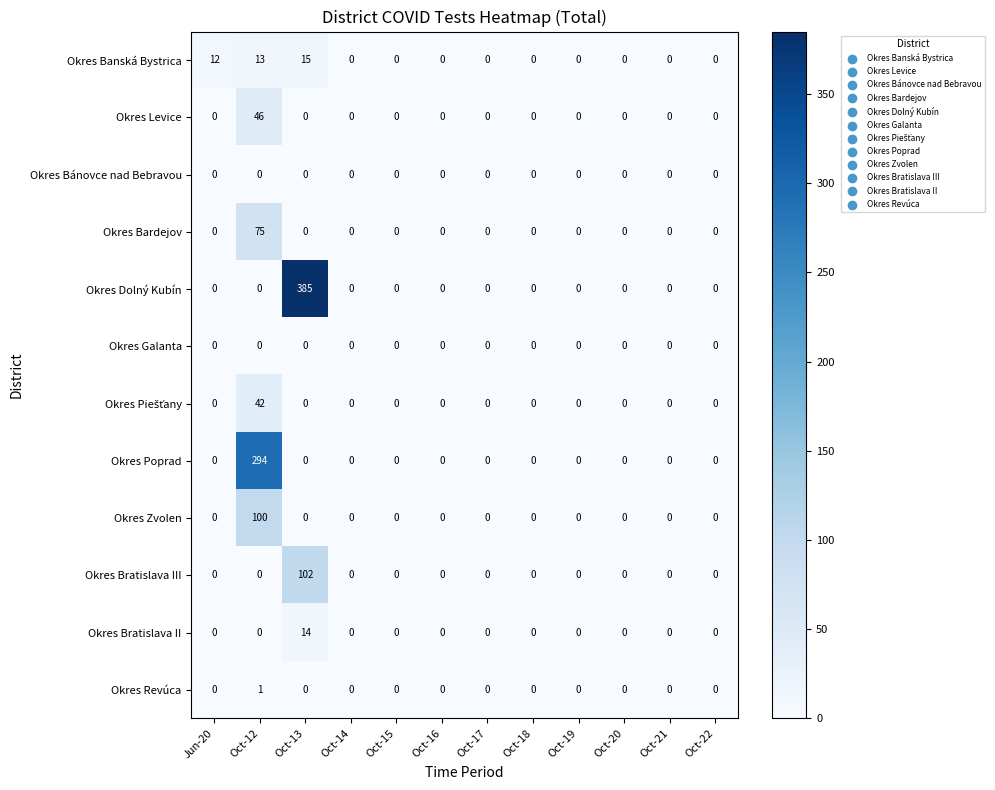

Is it true that Okres Bardejov equals 0 at Oct-19?

True